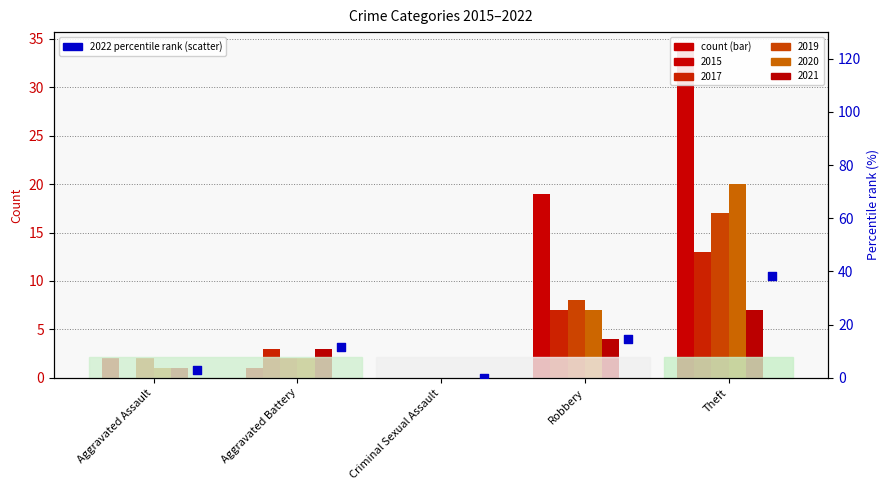

Between Robbery and Criminal Sexual Assault, which is larger?

Robbery